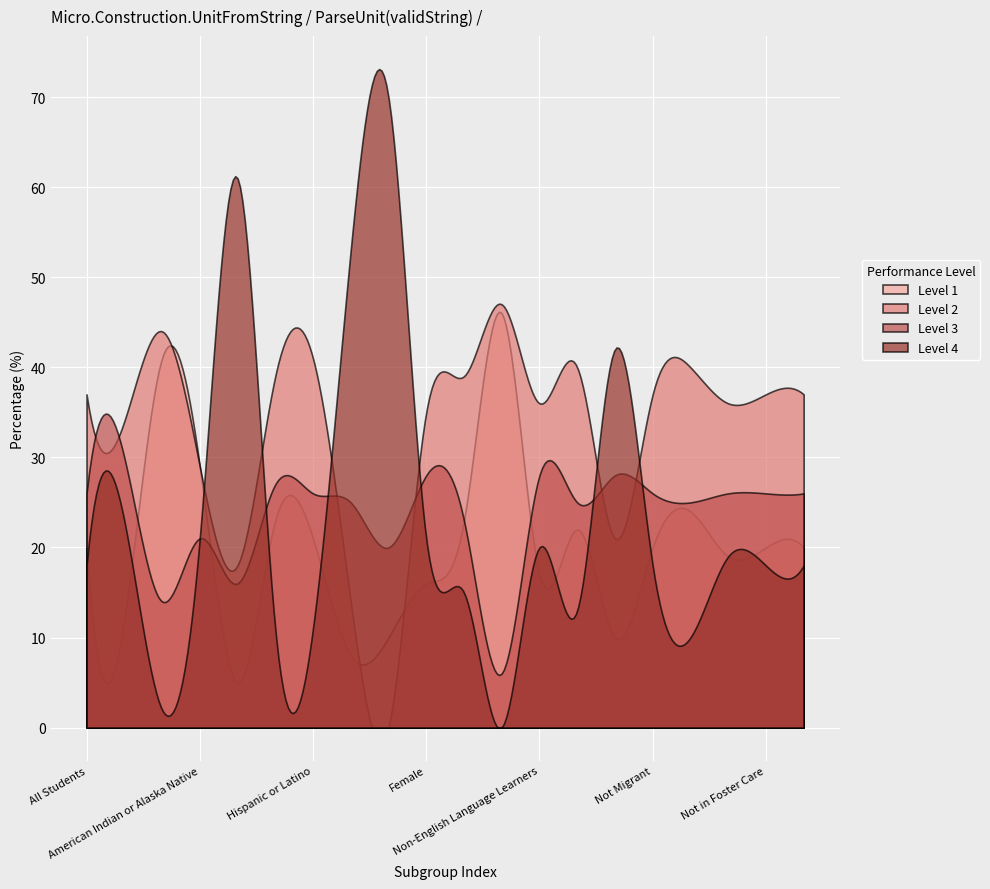

Which series changed the most between American Indian or Alaska Native and Male?

Level 2